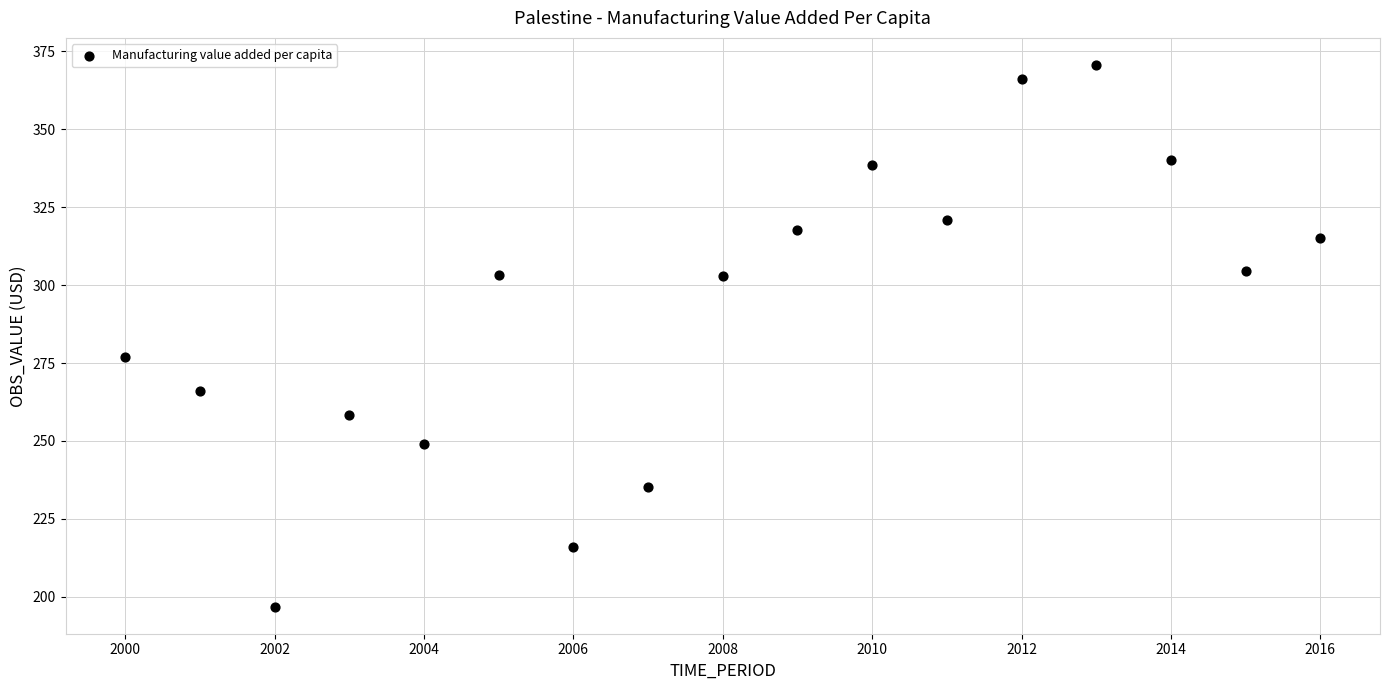

What is the range of X values (max minus min)?

16.0